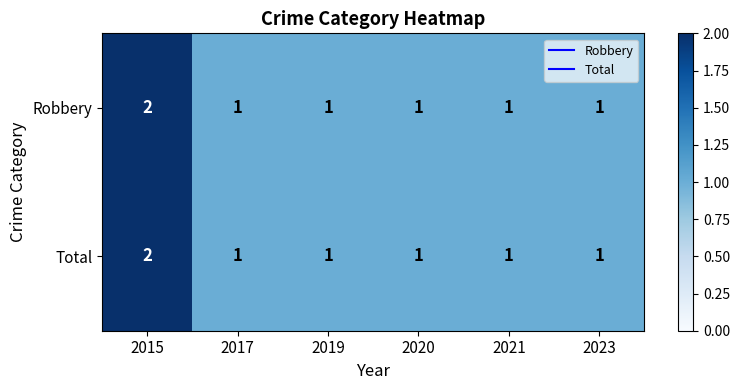

True or false: Robbery has a value of 1 at 2020.

True